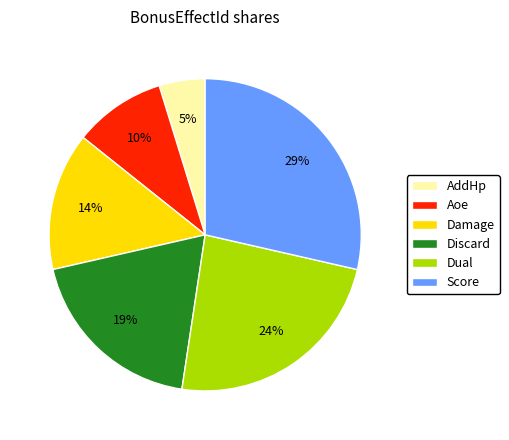

Does Damage represent more than half of the total?

No